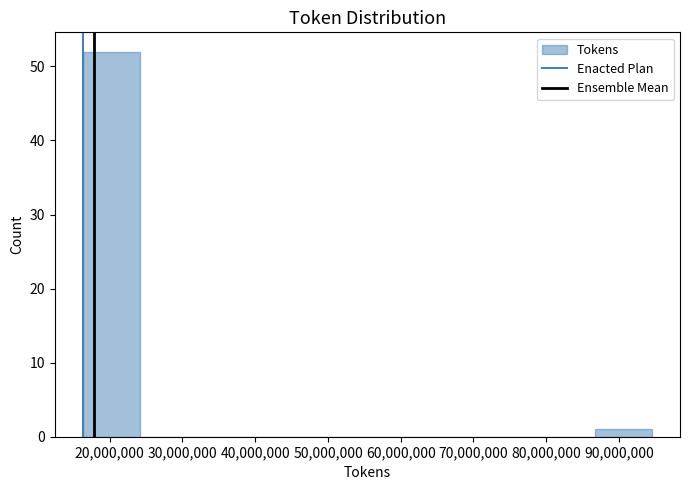

Which range on the x-axis has the tallest bar?

16000000 to 24000000